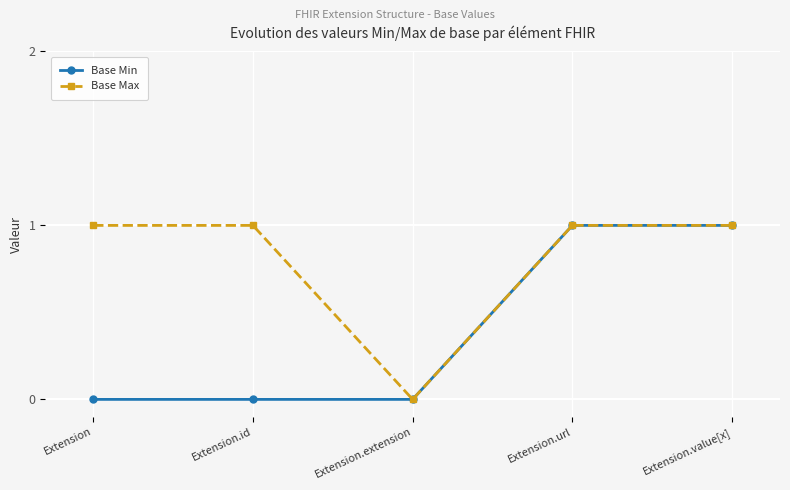

What is the label of the 1st point from the left?

Extension